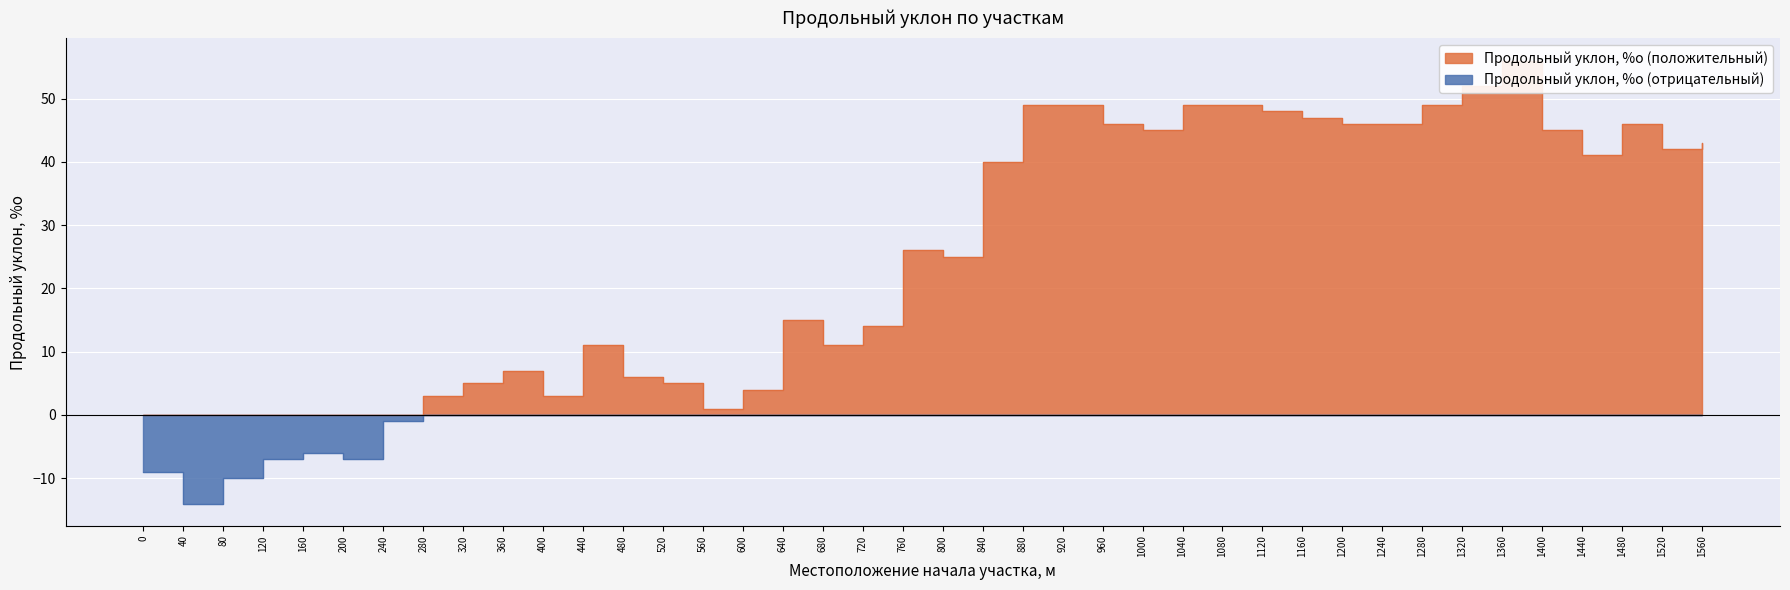

List the labels in order of Продольный уклон, %о (положительный) value, smallest first.

0, 40, 80, 120, 160, 200, 240, 560, 280, 400, 600, 320, 520, 480, 360, 440, 680, 720, 640, 800, 760, 840, 1440, 1520, 1560, 1000, 1400, 960, 1200, 1240, 1480, 1160, 1120, 880, 920, 1040, 1080, 1280, 1320, 1360